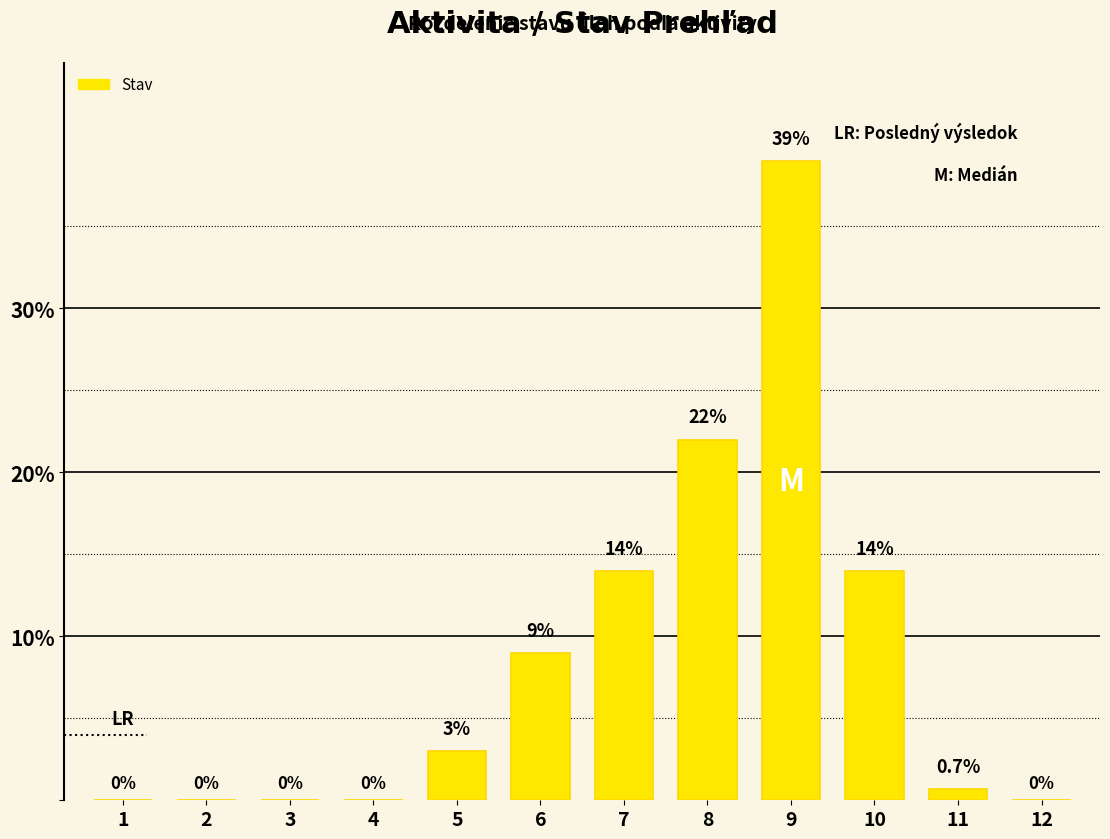

At which category does the chart reach its peak across all series?

9